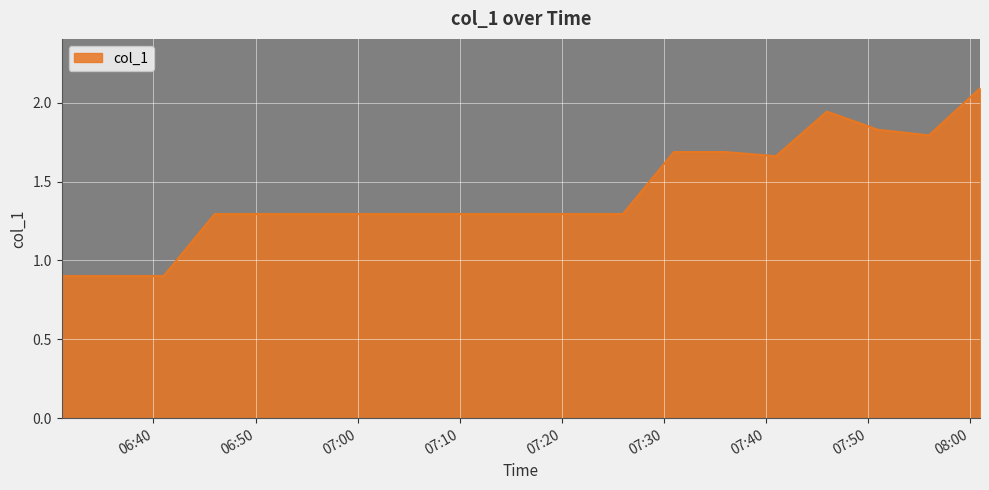

Count the number of data series in this chart.

1